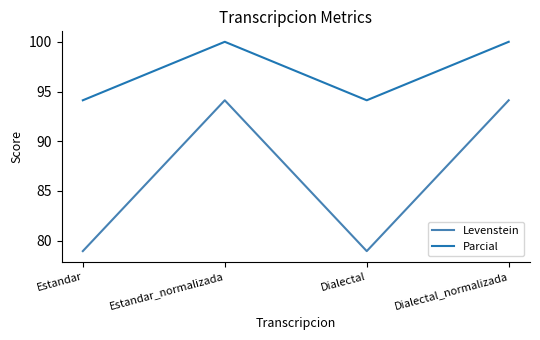

Is this an area chart (filled region under the line)?

No